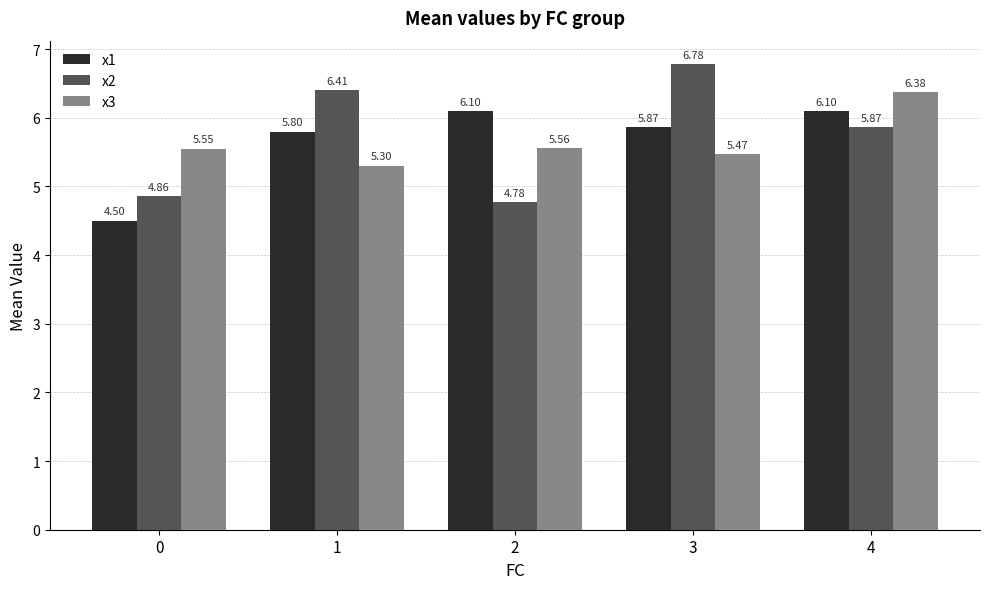

What is the sum of the x1 values at 1 and 4?

11.9